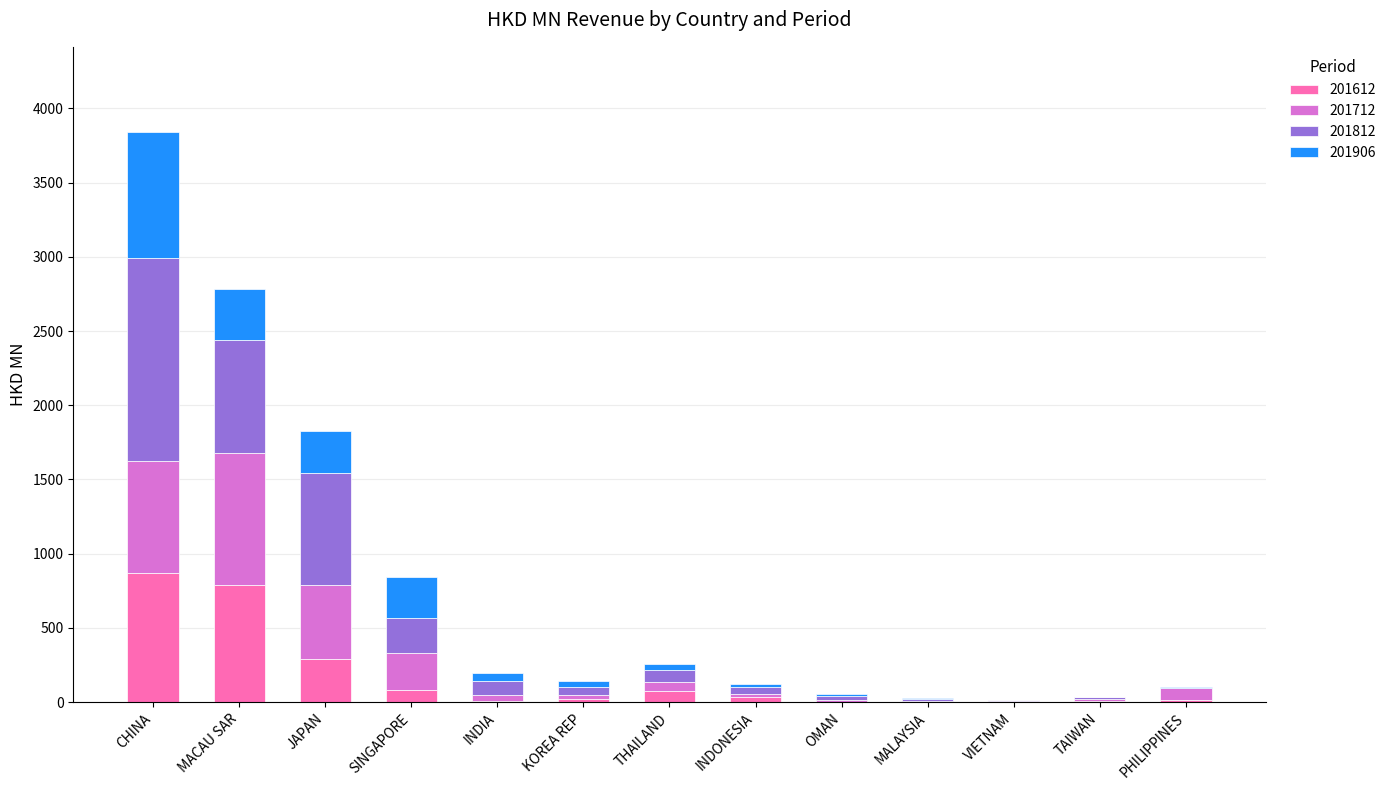

At which category is the sum across all series the highest?

CHINA